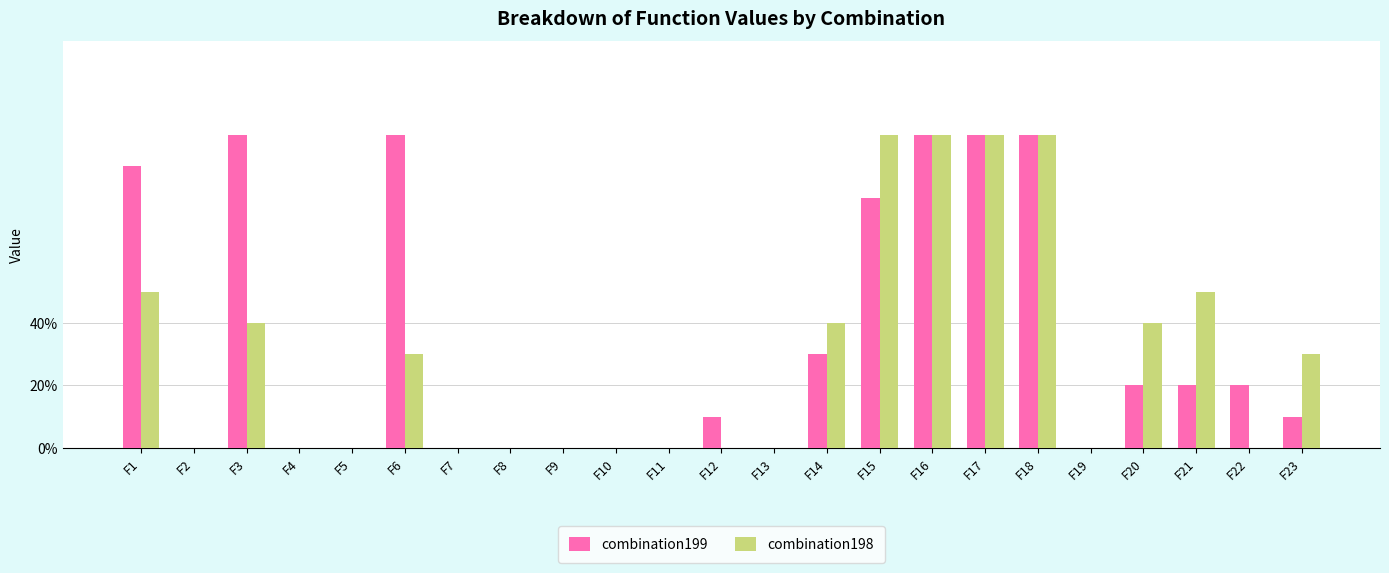

What are all the series names shown in the legend?

combination199, combination198